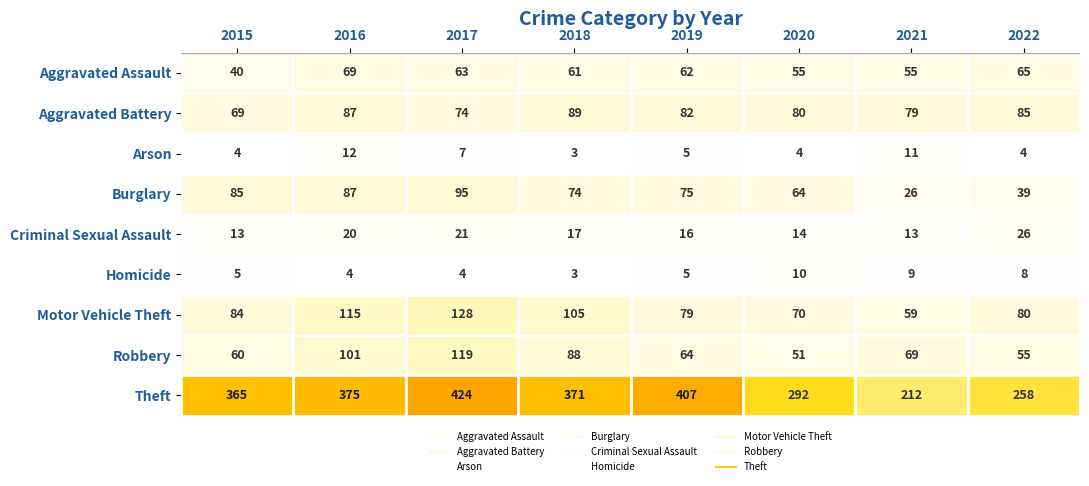

List the series in order of their peak value, highest first.

Theft, Motor Vehicle Theft, Robbery, Burglary, Aggravated Battery, Aggravated Assault, Criminal Sexual Assault, Arson, Homicide